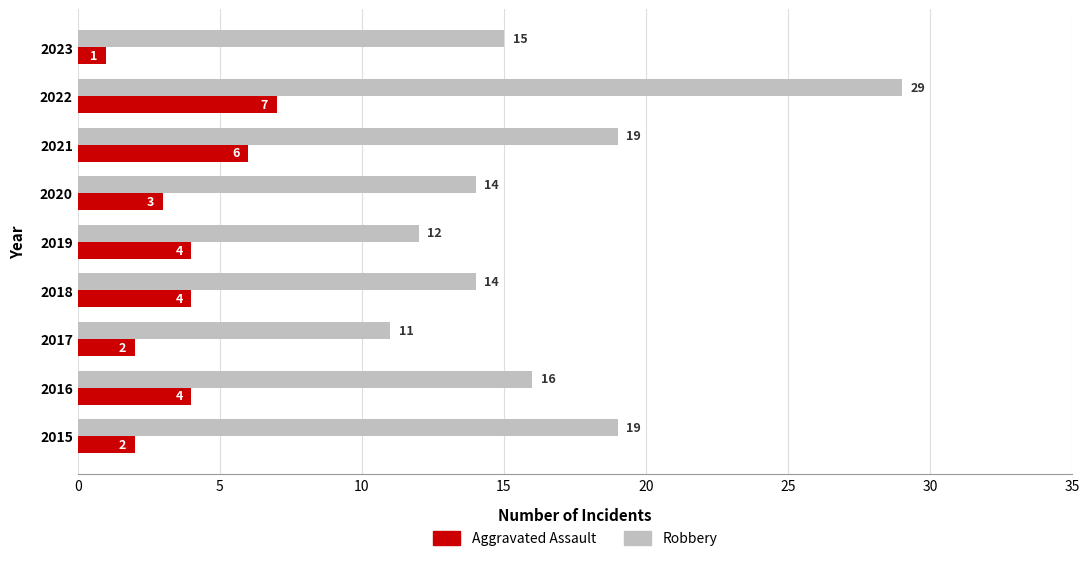

List the series in order of their overall mean, highest first.

Robbery, Aggravated Assault